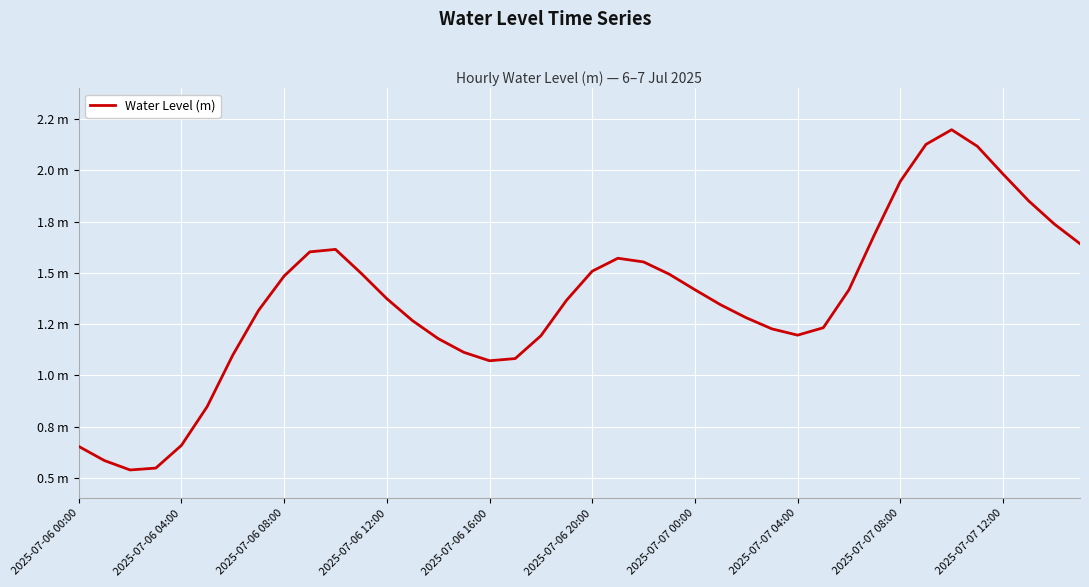

Does the chart have visible grid lines?

Yes